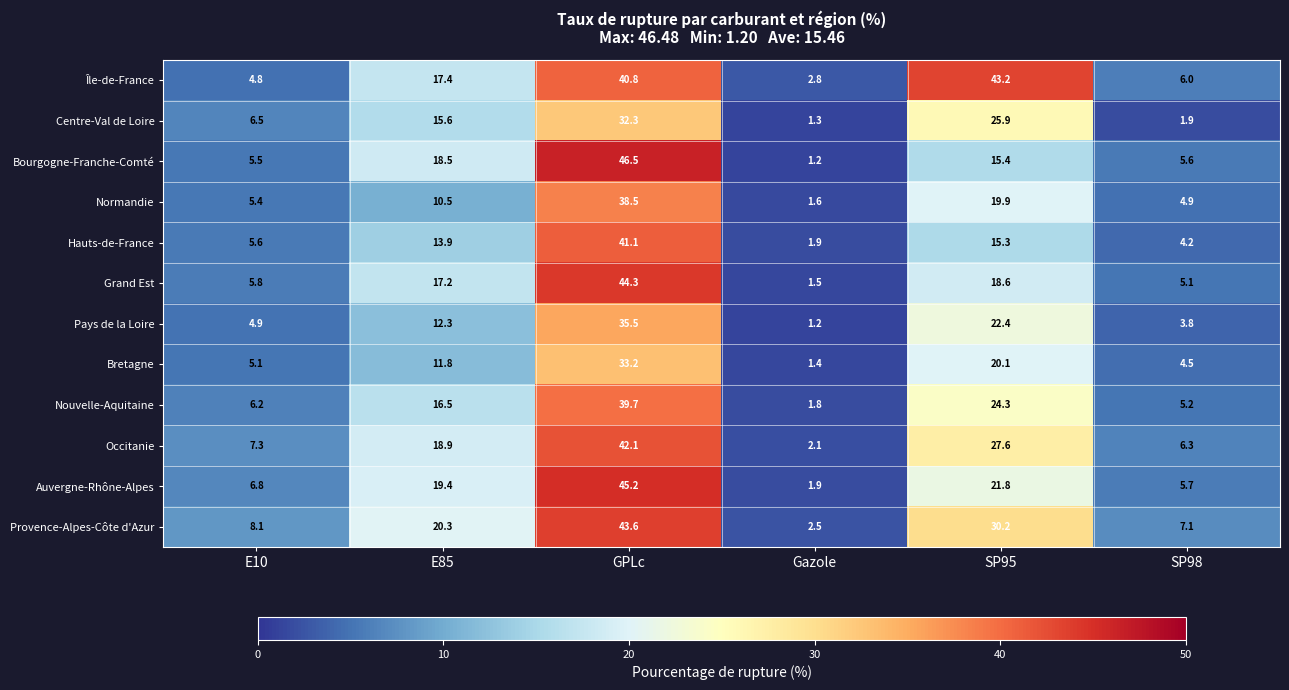

At which category does the chart reach its peak across all series?

GPLc